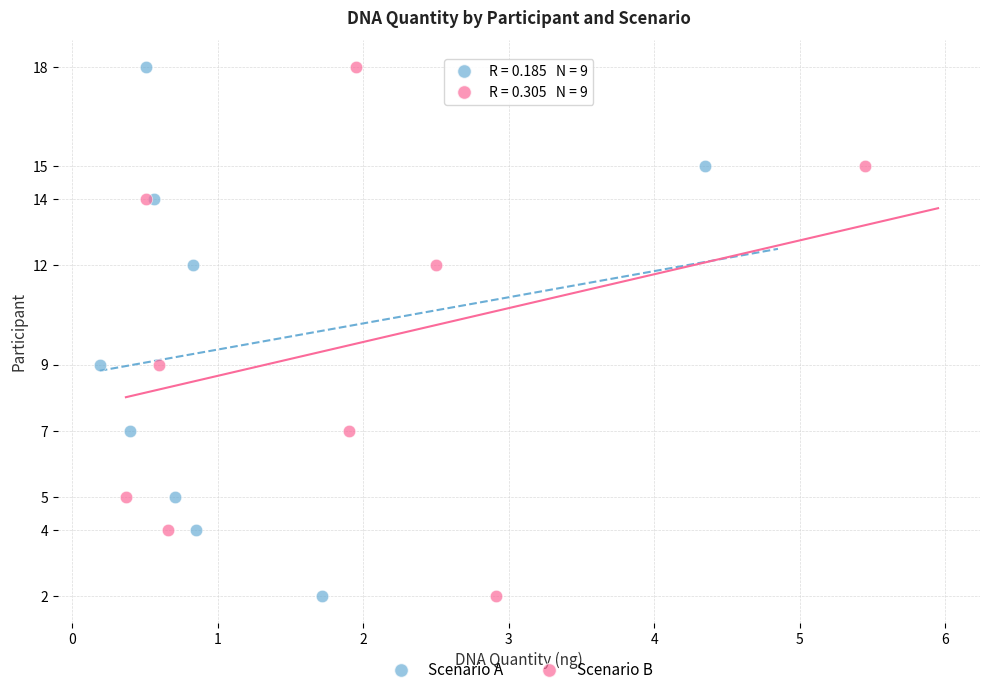

What are all the series names shown in the legend?

Scenario A, Scenario B